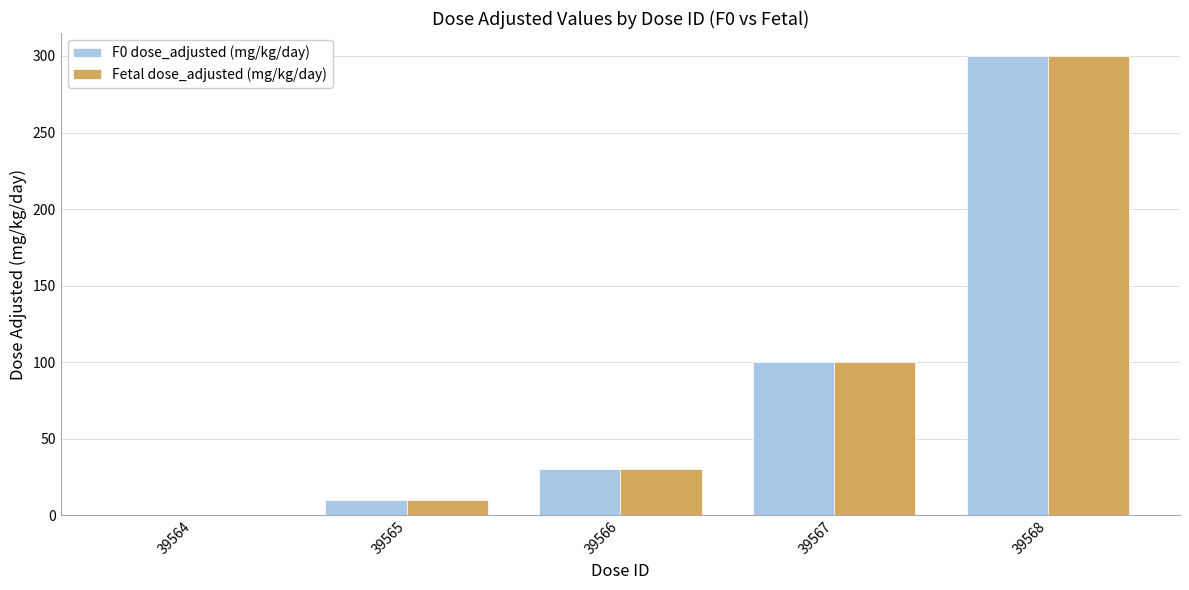

Which label corresponds to the largest value in the chart?

39568